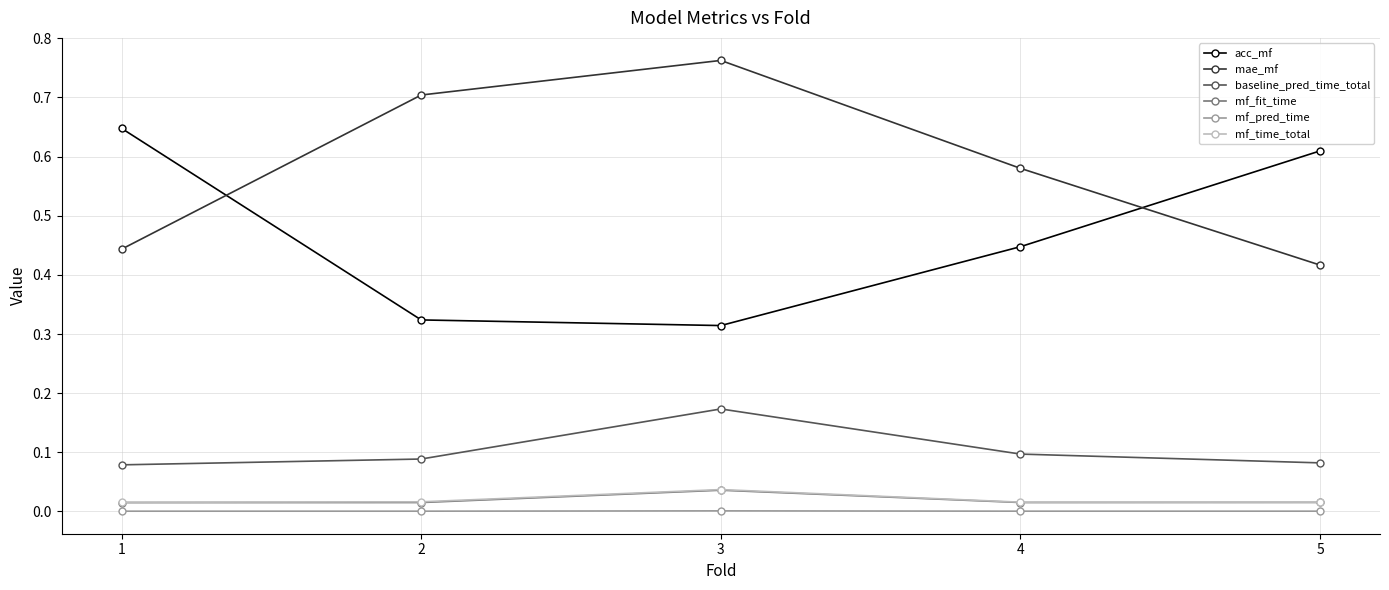

Which series has the largest total across all categories?

mae_mf